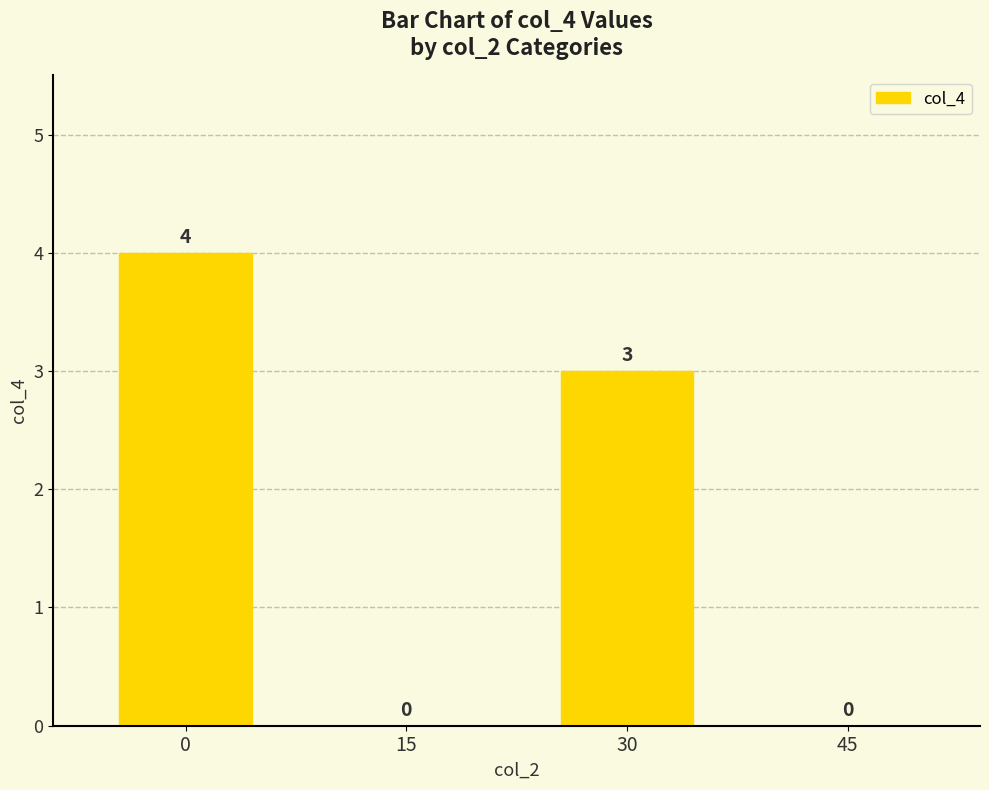

What is the sum of all values?

7